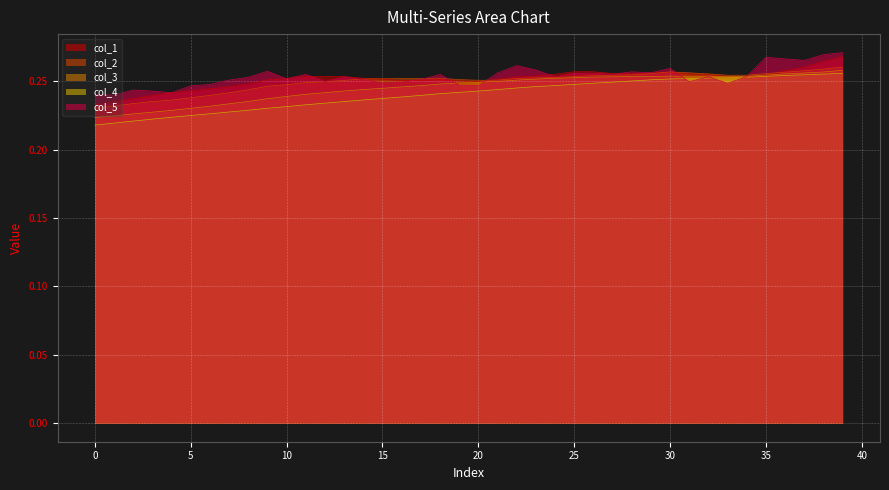

Reading left to right, transcribe all the data shown in this chart.

col_1: 0.2	0.2	0.2	0.2	0.2	0.2	0.2	0.2	0.2	0.3	0.3	0.3	0.3	0.3	0.3	0.3	0.3	0.3	0.3	0.3	0.2	0.3	0.3	0.3	0.3	0.3	0.3	0.3	0.3	0.3	0.3	0.3	0.3	0.3	0.3	0.3	0.3	0.3	0.3	0.3
col_2: 0.2	0.2	0.2	0.2	0.2	0.2	0.2	0.2	0.2	0.2	0.2	0.2	0.2	0.3	0.3	0.3	0.3	0.3	0.3	0.3	0.3	0.3	0.3	0.3	0.3	0.3	0.3	0.3	0.3	0.3	0.3	0.3	0.3	0.3	0.3	0.3	0.3	0.3	0.3	0.3
col_3: 0.2	0.2	0.2	0.2	0.2	0.2	0.2	0.2	0.2	0.2	0.2	0.2	0.2	0.2	0.2	0.2	0.2	0.2	0.2	0.2	0.2	0.3	0.3	0.3	0.3	0.3	0.3	0.3	0.3	0.3	0.3	0.3	0.3	0.3	0.3	0.3	0.3	0.3	0.3	0.3
col_4: 0.2	0.2	0.2	0.2	0.2	0.2	0.2	0.2	0.2	0.2	0.2	0.2	0.2	0.2	0.2	0.2	0.2	0.2	0.2	0.2	0.2	0.2	0.2	0.2	0.2	0.2	0.2	0.2	0.3	0.3	0.3	0.3	0.3	0.3	0.3	0.3	0.3	0.3	0.3	0.3
col_5: 0.2	0.2	0.2	0.2	0.2	0.2	0.2	0.3	0.3	0.3	0.3	0.3	0.2	0.3	0.3	0.2	0.2	0.3	0.3	0.2	0.2	0.3	0.3	0.3	0.3	0.3	0.3	0.3	0.3	0.3	0.3	0.2	0.3	0.2	0.3	0.3	0.3	0.3	0.3	0.3